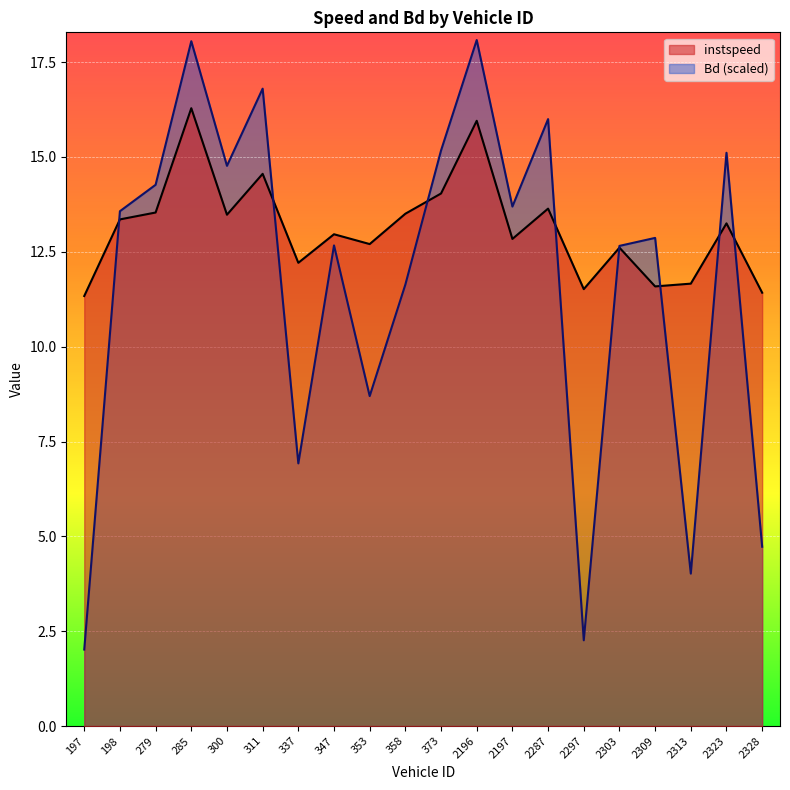

Read the instspeed value at 2287.

13.6